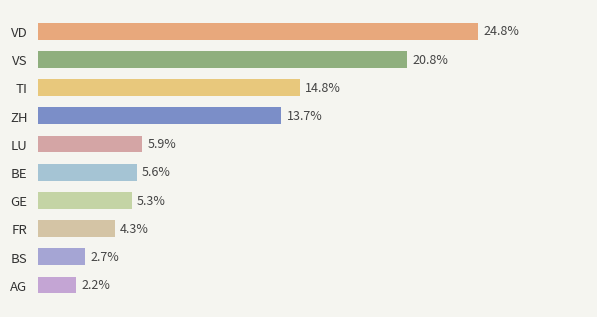

Which has a higher value, LU or TI?

TI